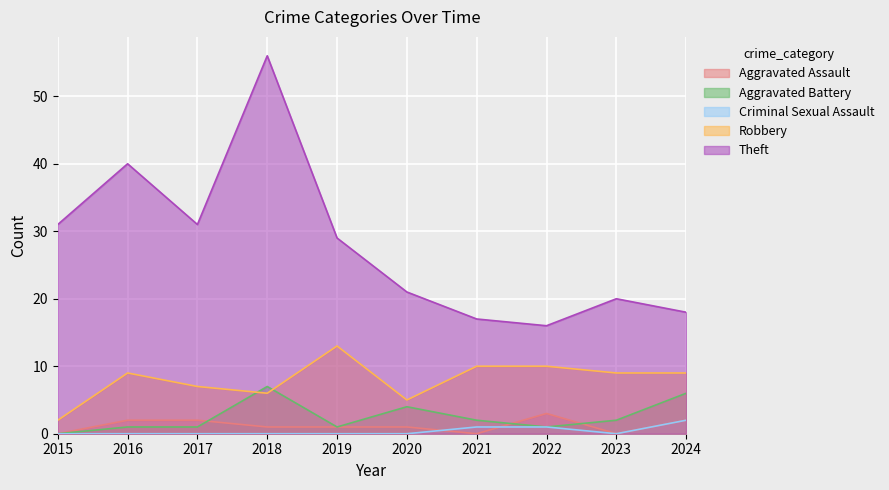

At how many categories does at least one series exceed 38?

2